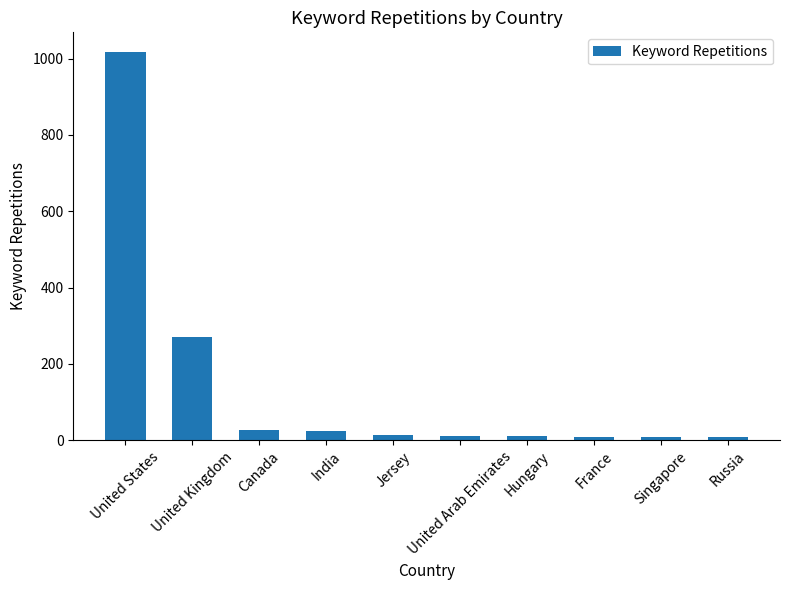

What is the difference between the second highest and second lowest values?

262